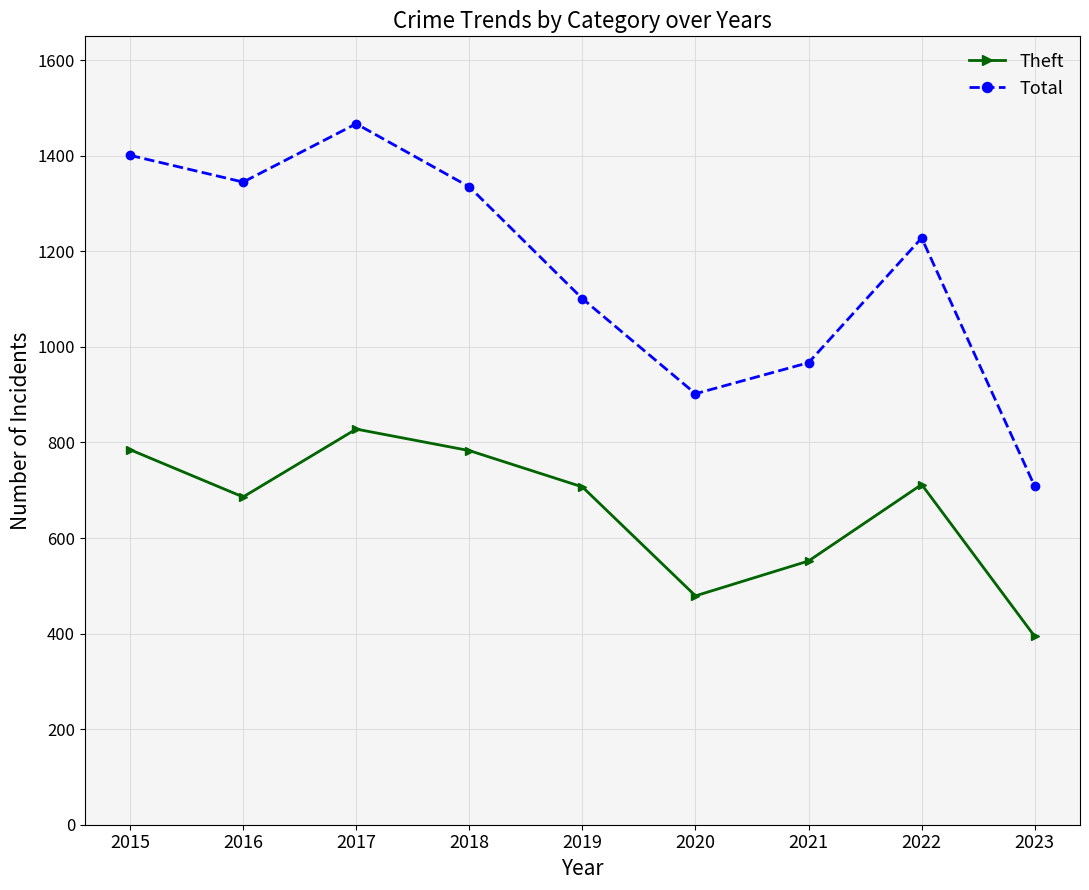

List the series in order of their peak value, lowest first.

Theft, Total